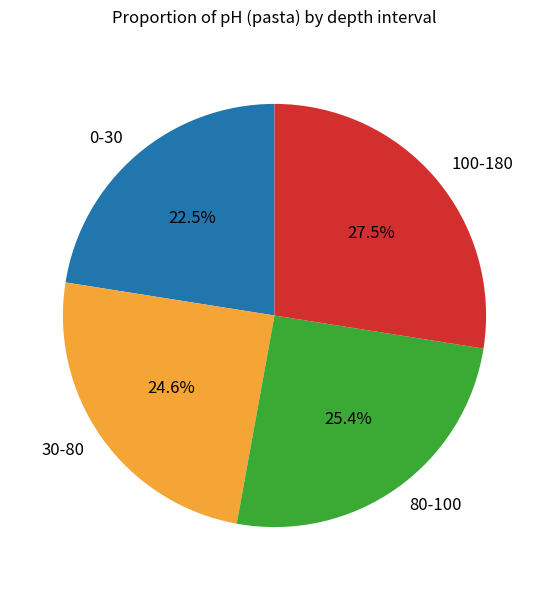

Is the sum of 100-180 and 80-100 greater than half?

Yes